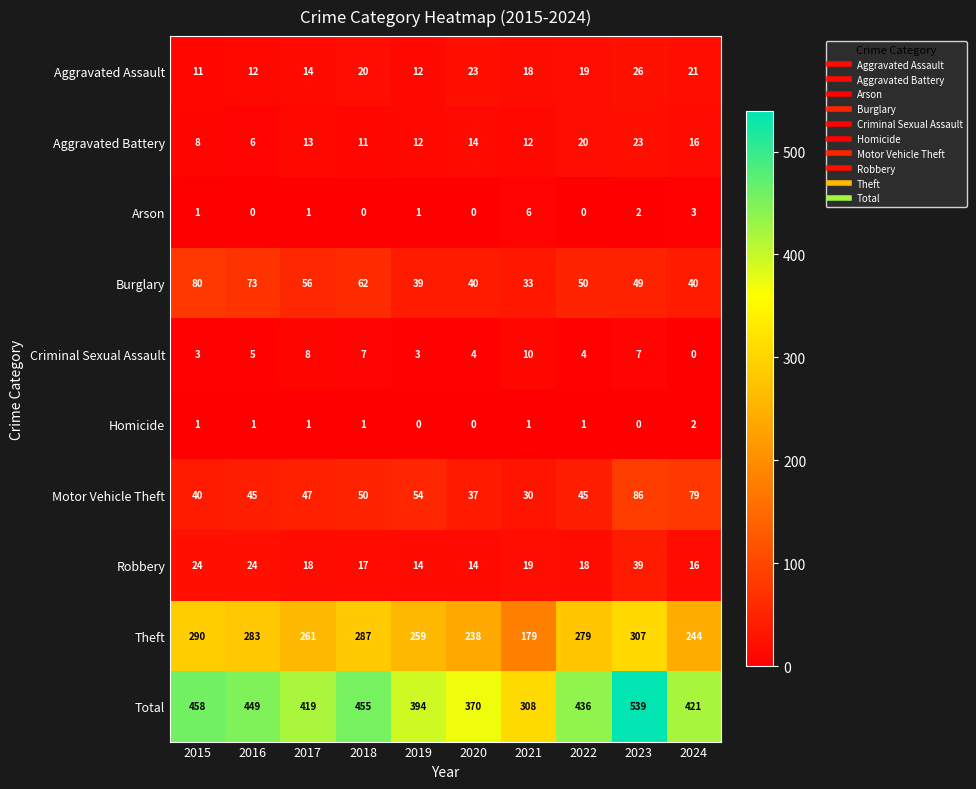

What is the average value of the Robbery series?

20